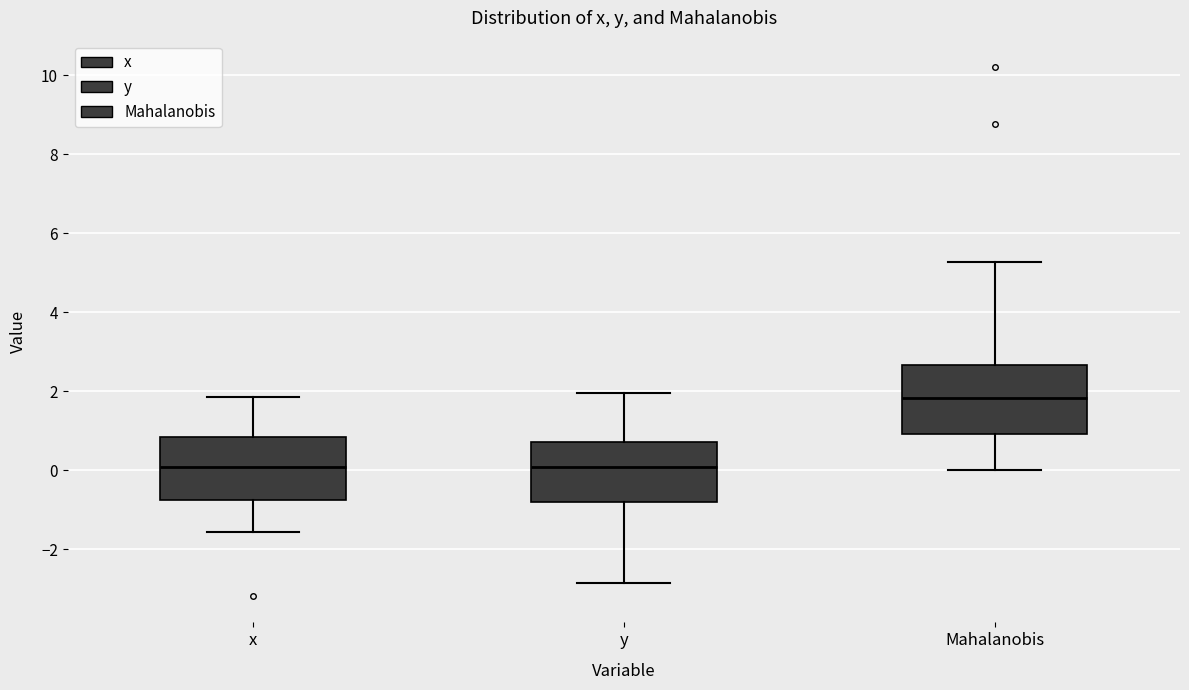

Which box has the highest median line?

Mahalanobis